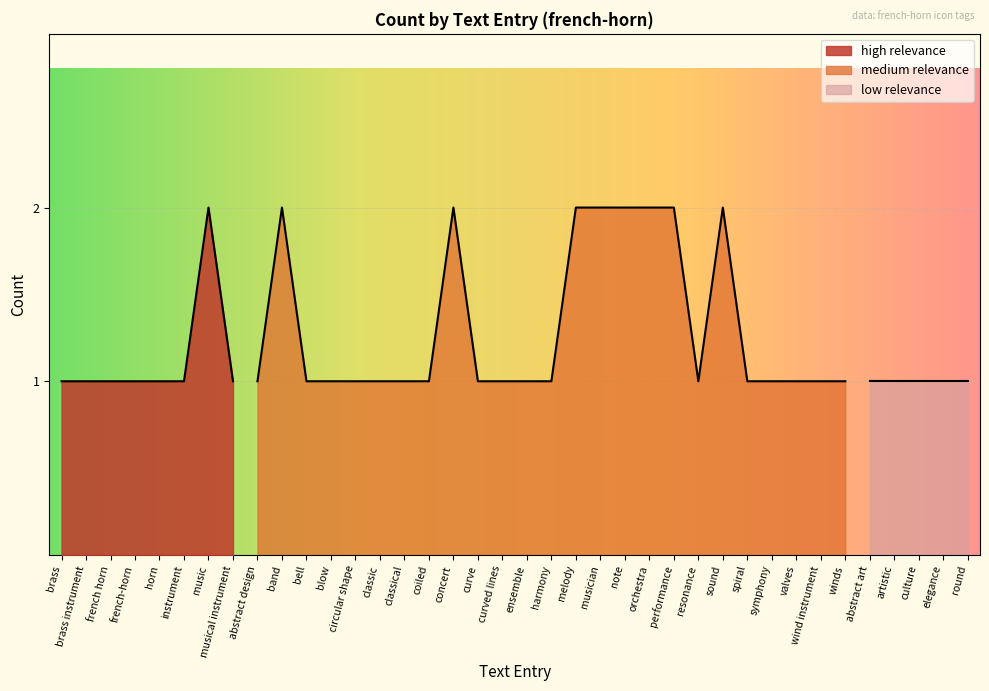

The value at resonance is 1. True or false?

True